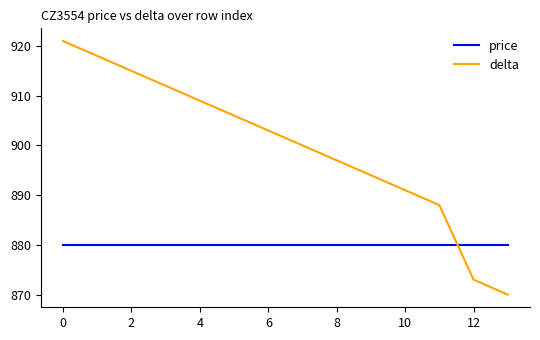

True or false: delta and price cross at least once.

True